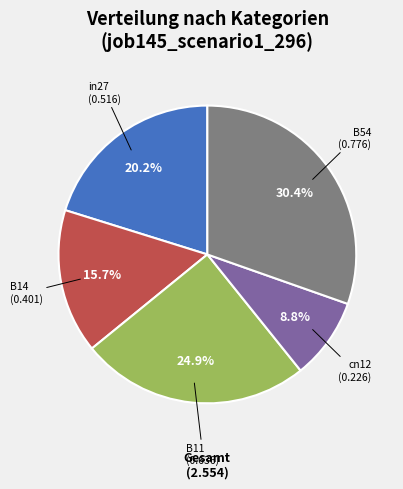

Does any single category account for the majority?

No